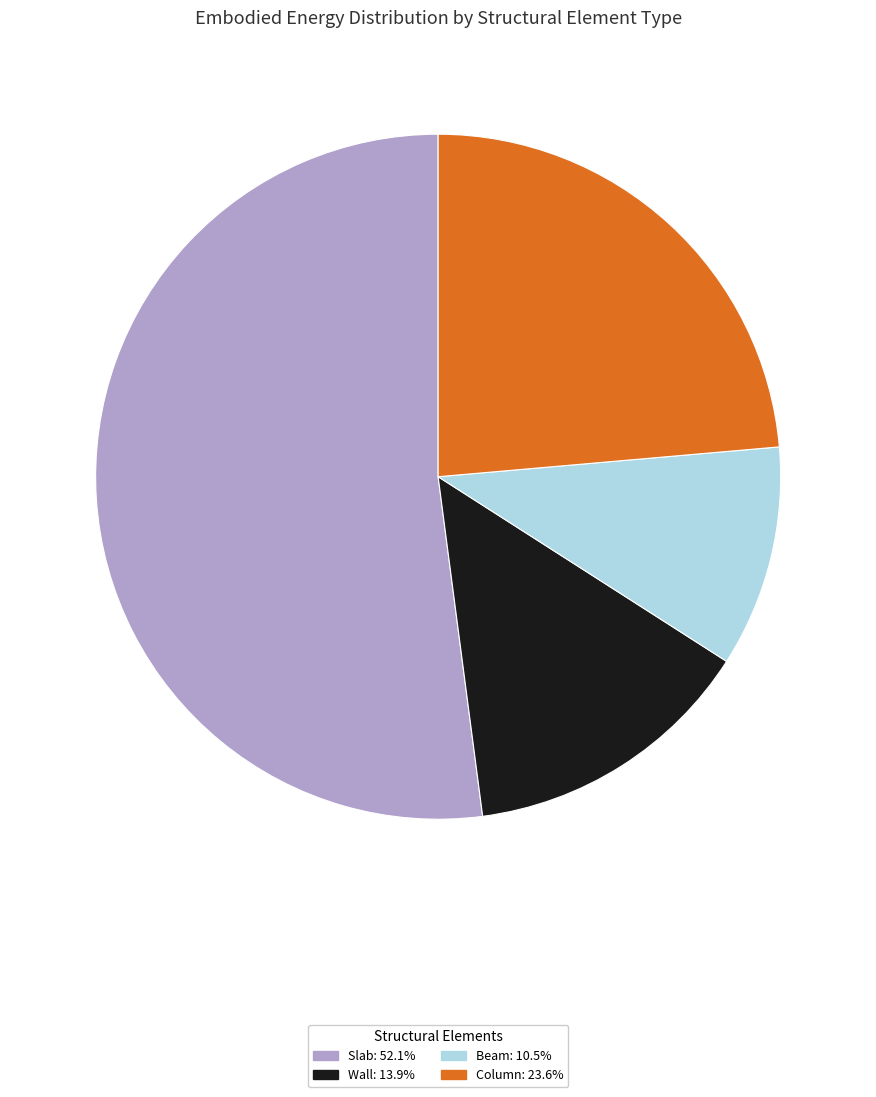

How many slices are in this pie chart?

4